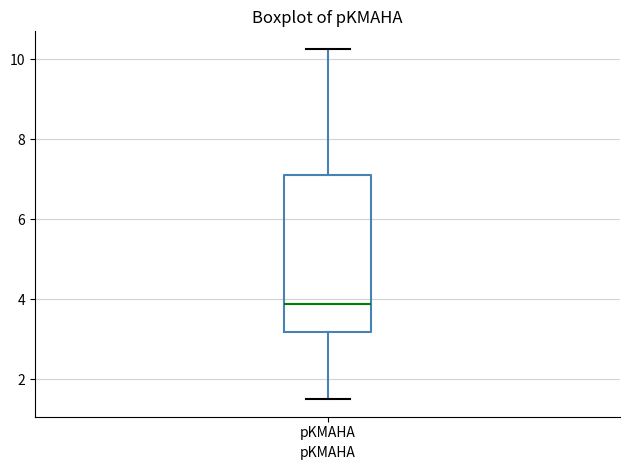

Transcribe this box plot: give where the median line is, the range the box spans, and where the two whiskers end, as read against the y-axis. The values are not printed on the chart, so give them approximately, as read against the axis.

median 3.8, box 3.2 to 7.2, whiskers 1.6 to 10.2